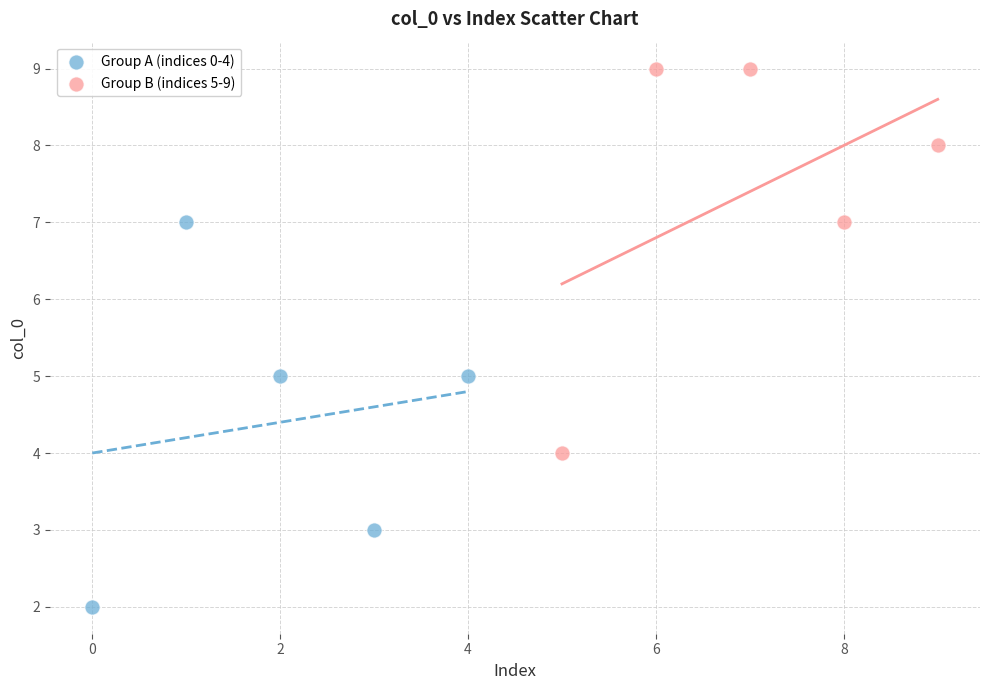

Which series contains the highest Y value?

Group B (indices 5-9)